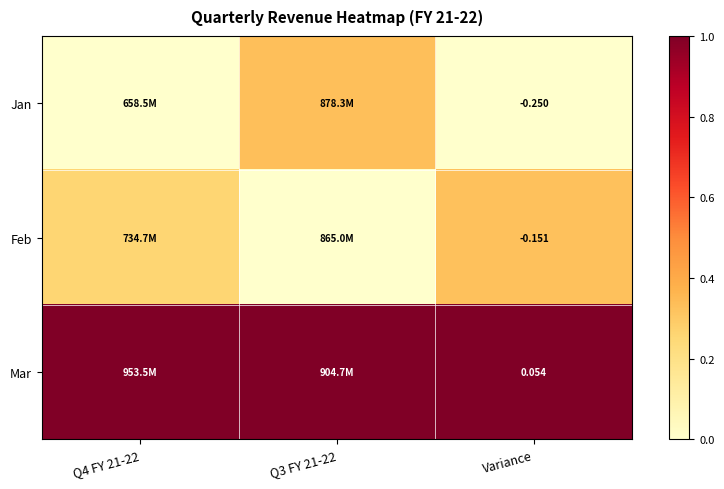

Rank the series at Variance from lowest to highest value.

Jan, Feb, Mar